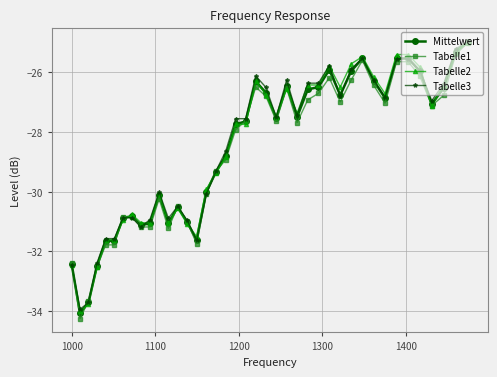

What is the value of the Tabelle1 point at the 26th from the left?

-26.9